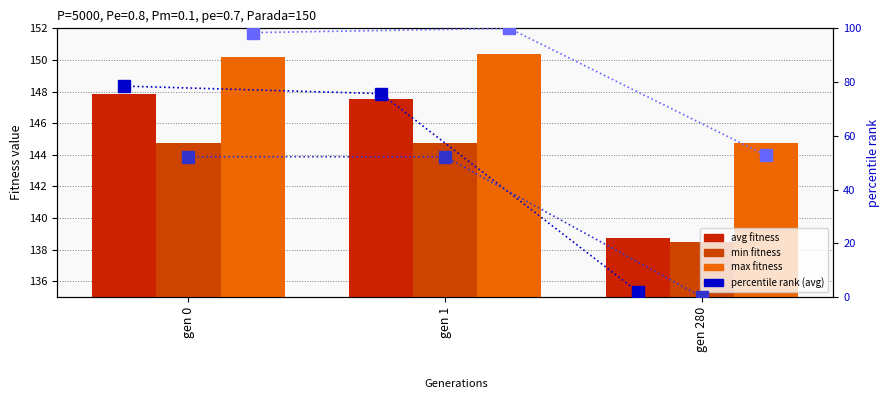

How many values in the percentile rank (avg) series exceed 75?

2